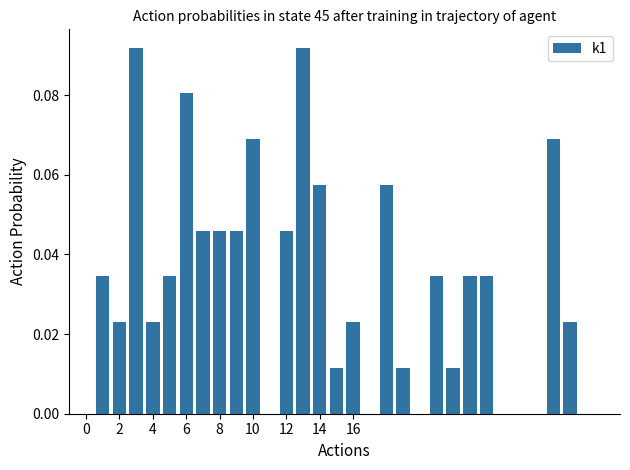

What is the sum of all values?

1.0